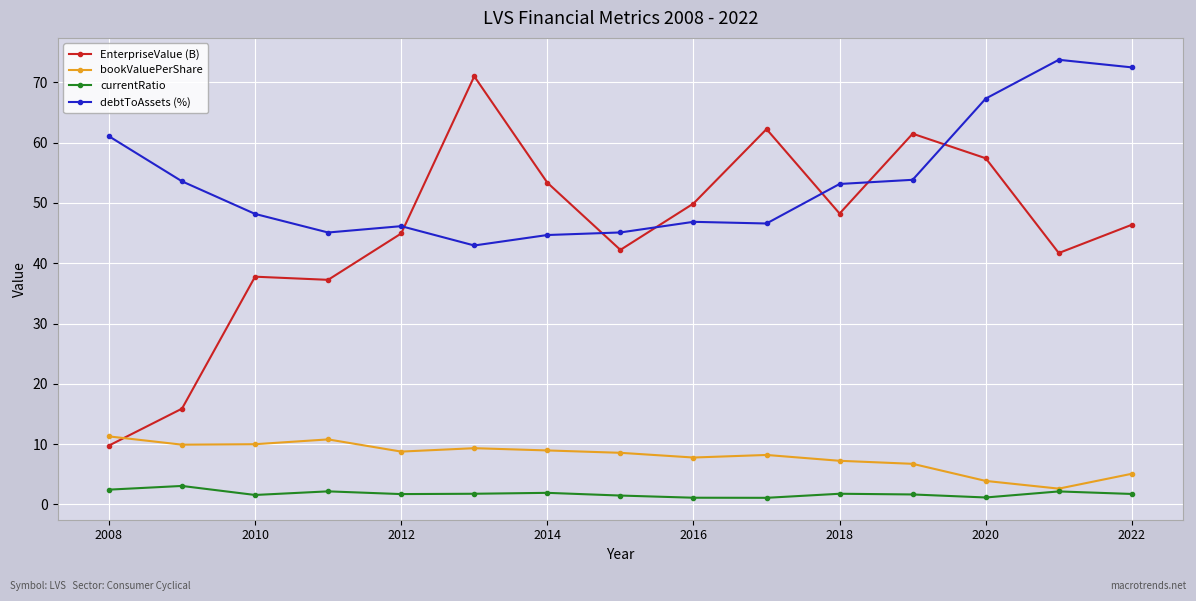

What is the lowest value of the EnterpriseValue (B) series?

9.8